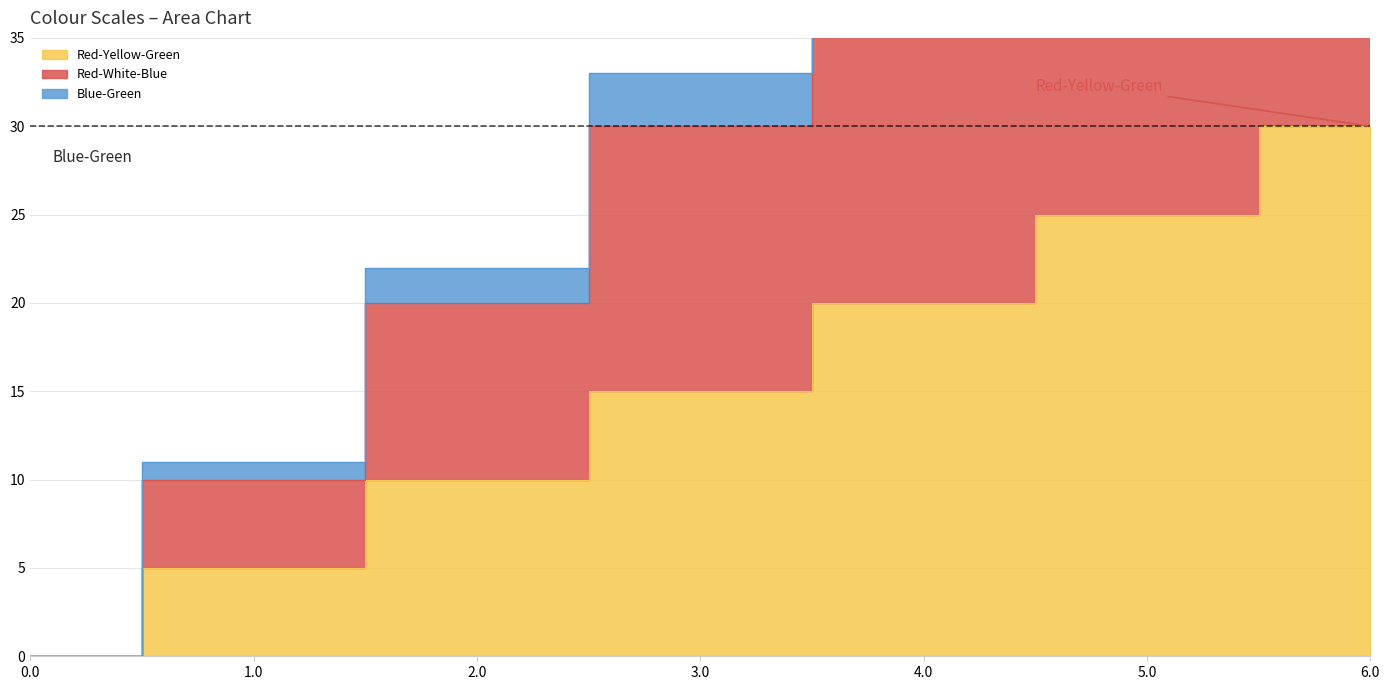

True or false: Blue-Green has a value of 22 at 3.0.

False